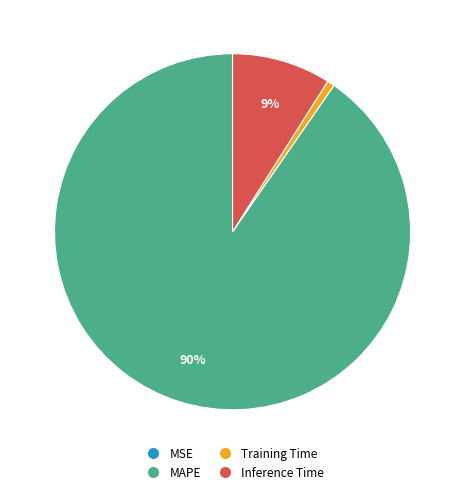

What is the largest slice in the pie chart?

MAPE